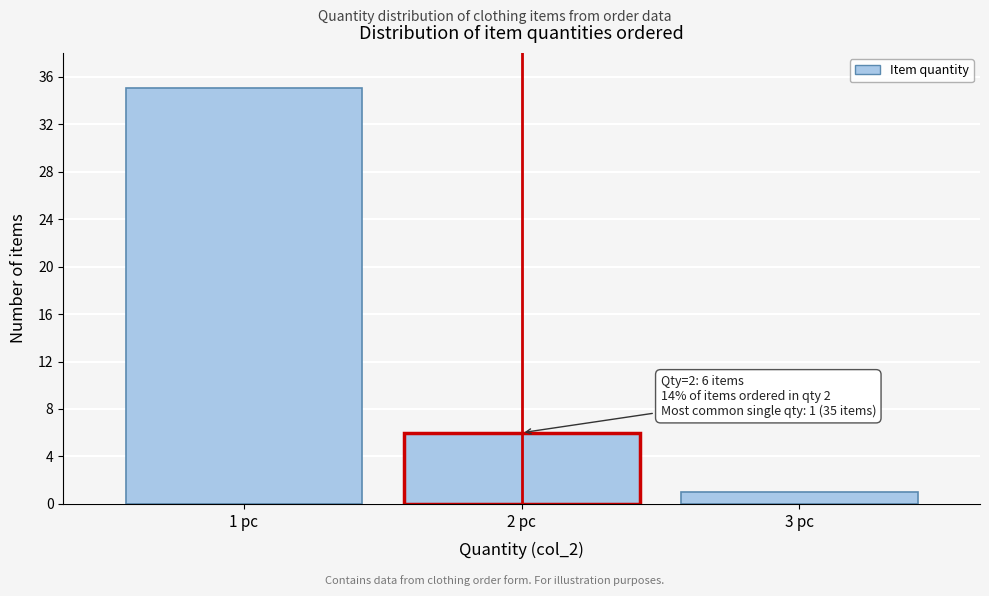

Which range on the x-axis has the tallest bar?

0.5 to 1.5